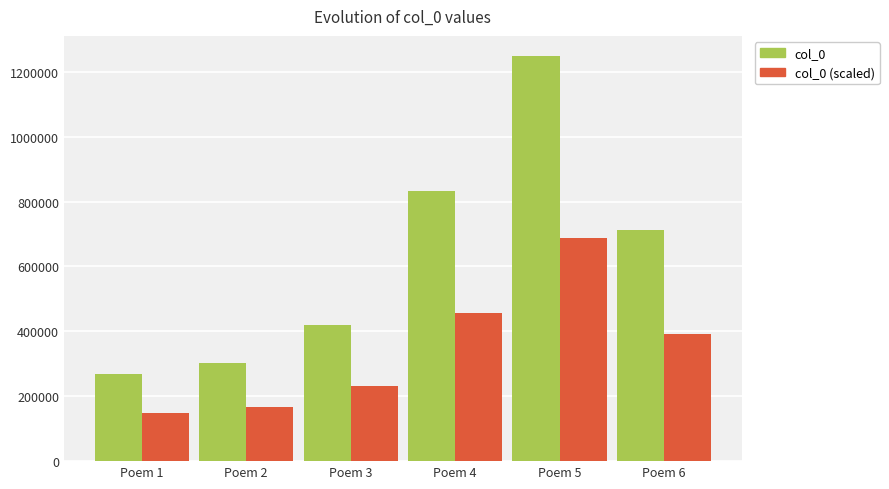

How many values in the col_0 series are below 713916?

3